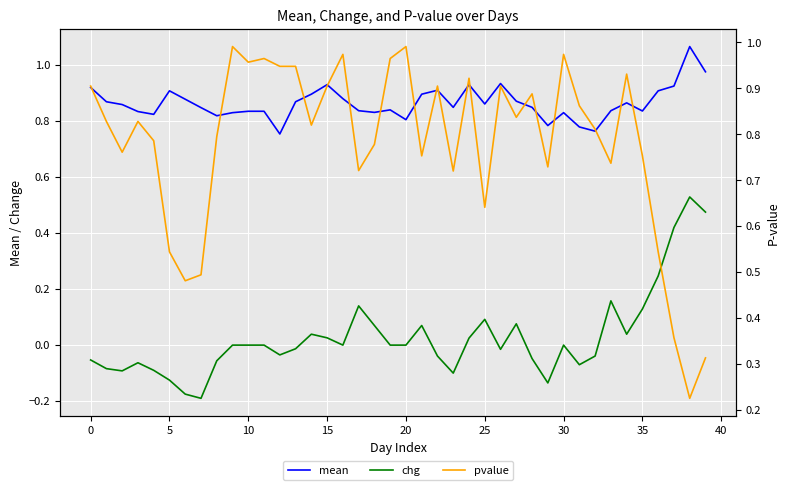

Which series changed the most between 30 and 37?

pvalue